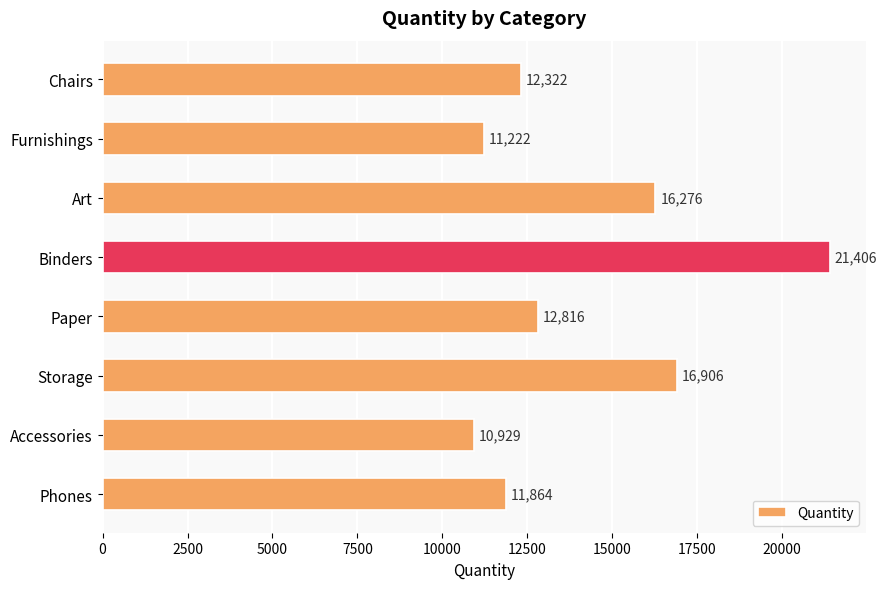

What is the smallest value displayed?

10929